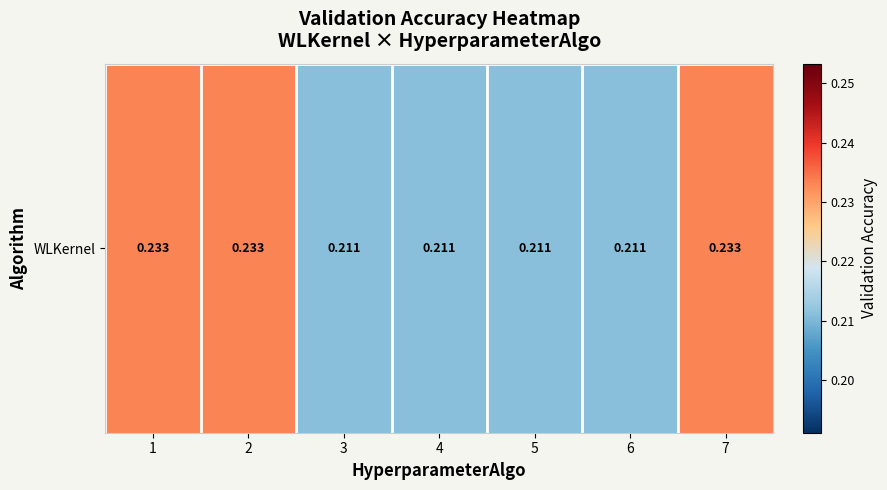

Rank the categories by value from highest to lowest.

1, 2, 7, 3, 4, 5, 6